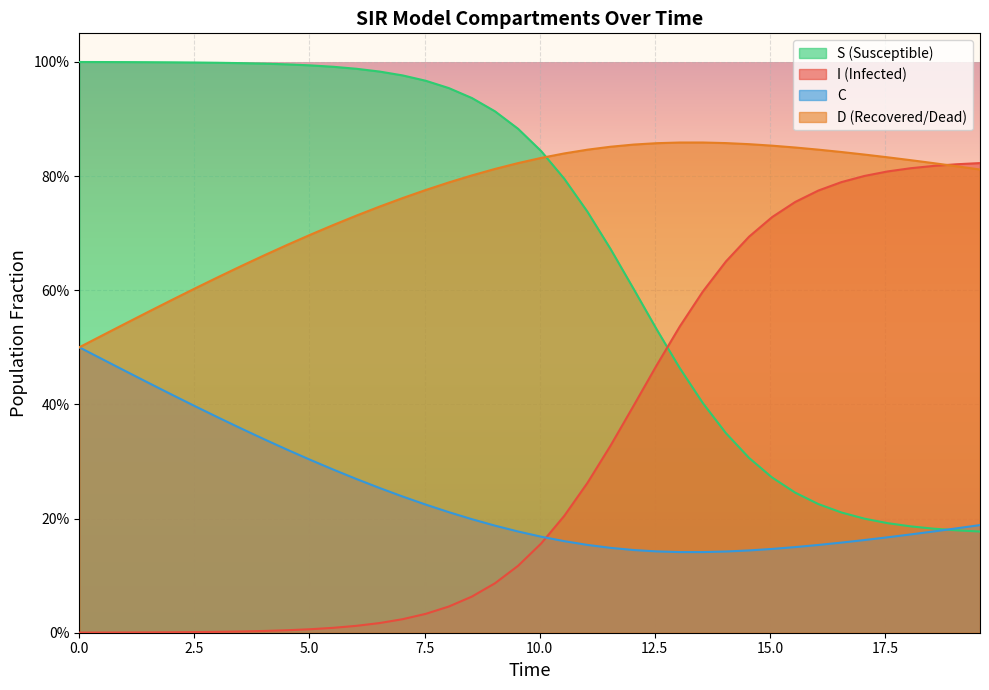

Is it true that D equals 0.8 at 18.06020066889632?

True